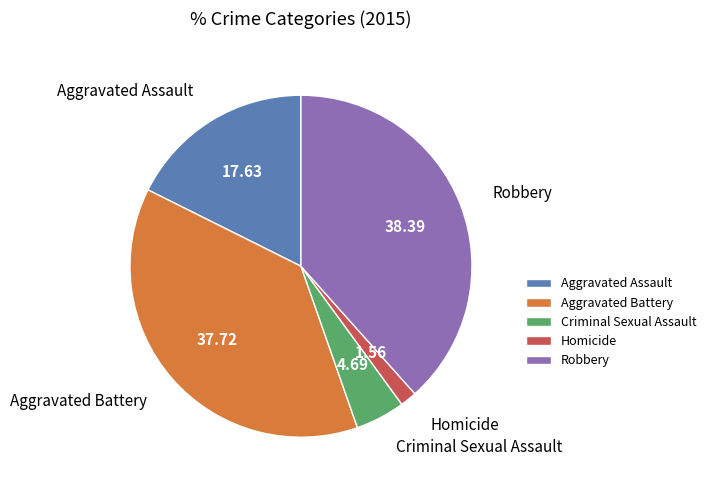

Do Homicide and Aggravated Battery together represent more than half of the pie?

No